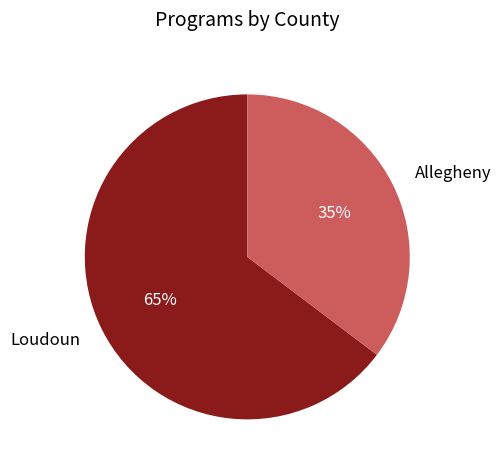

Is there any slice that represents more than half of the pie?

Yes